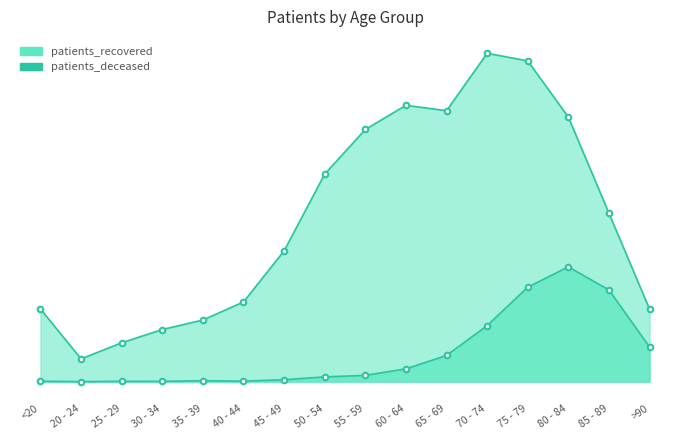

True or false: the data shows 1373 at 85 - 89.

False